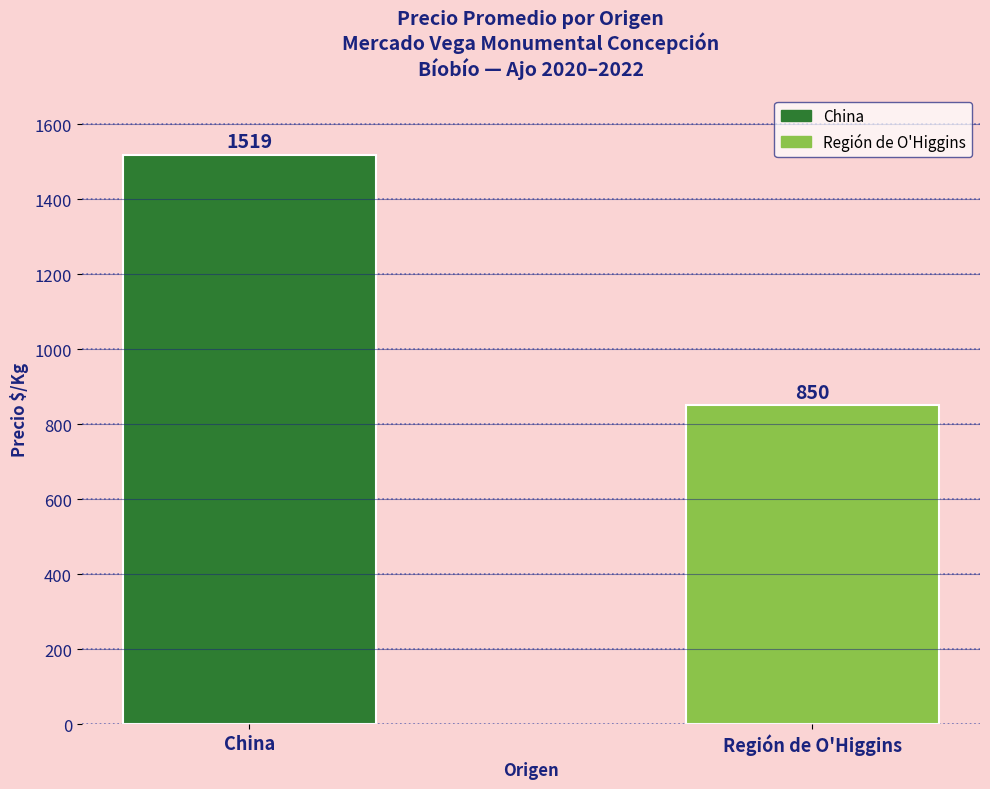

Rank the categories by value from highest to lowest.

China, Región de O'Higgins